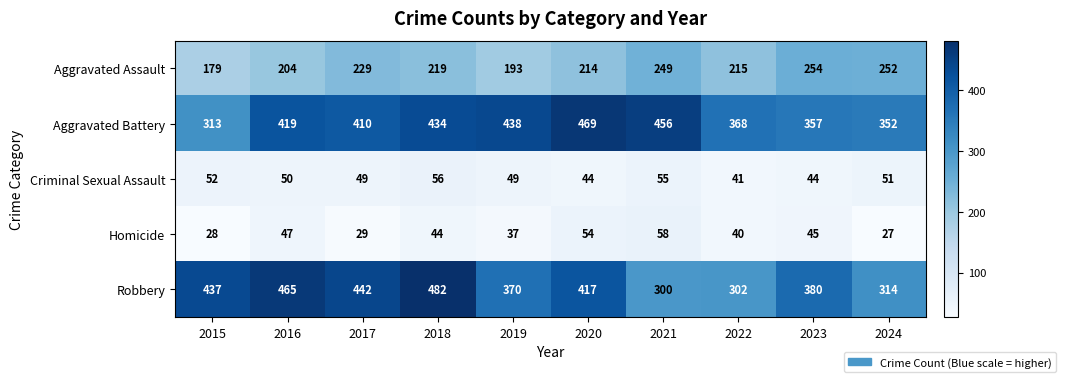

At which label is Aggravated Battery closest to 391?

2017